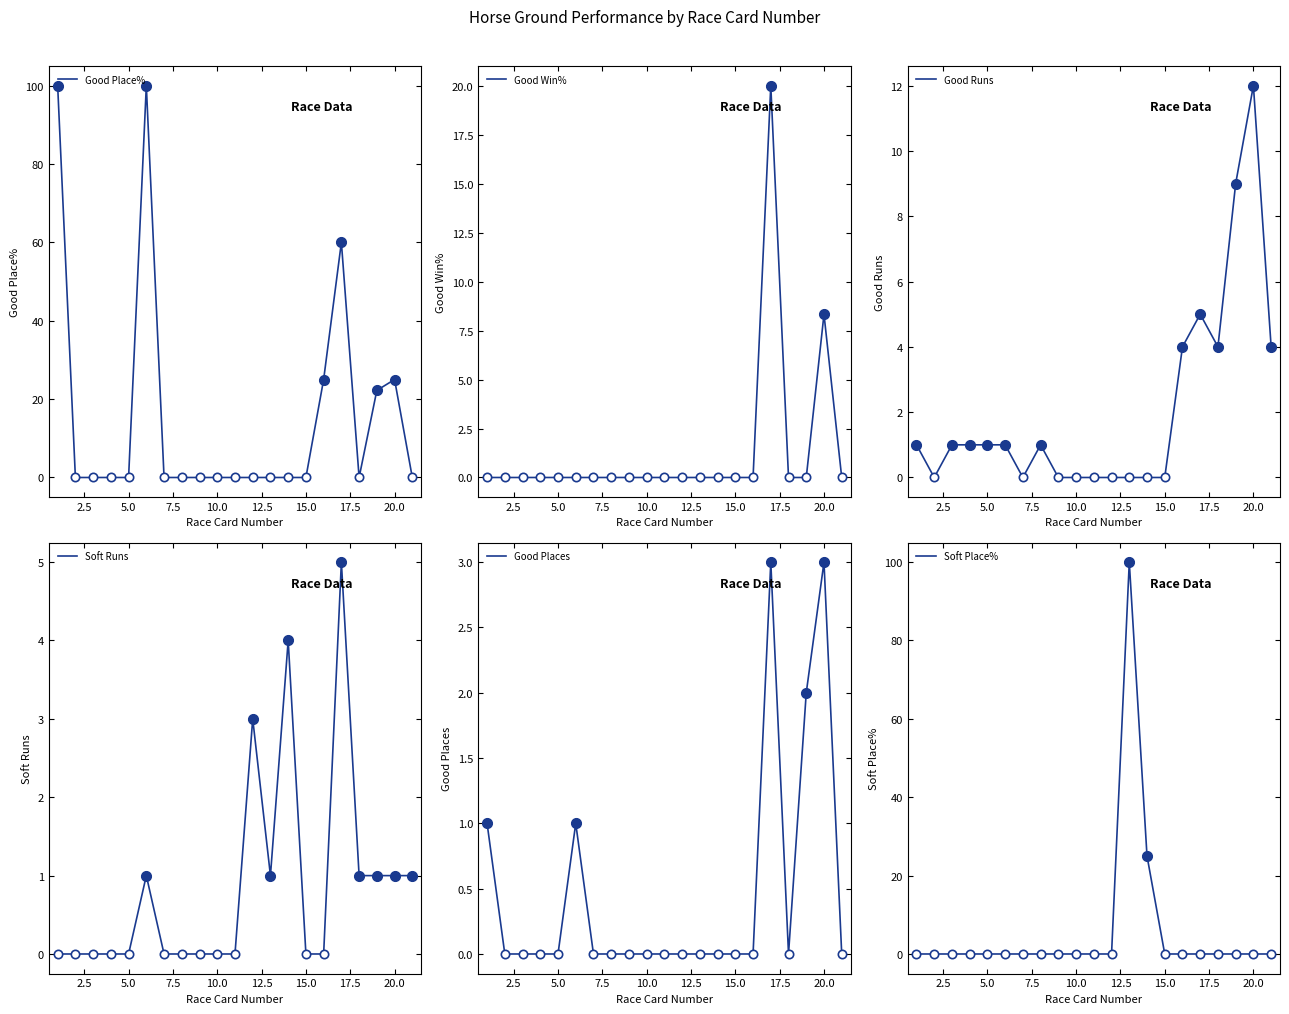

Is it true that Good Runs equals 1.5 at 5.0?

False